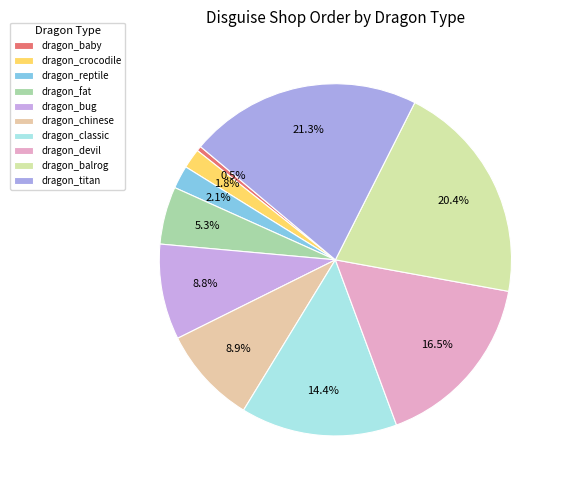

Do dragon_chinese and dragon_classic together represent more than half of the pie?

No